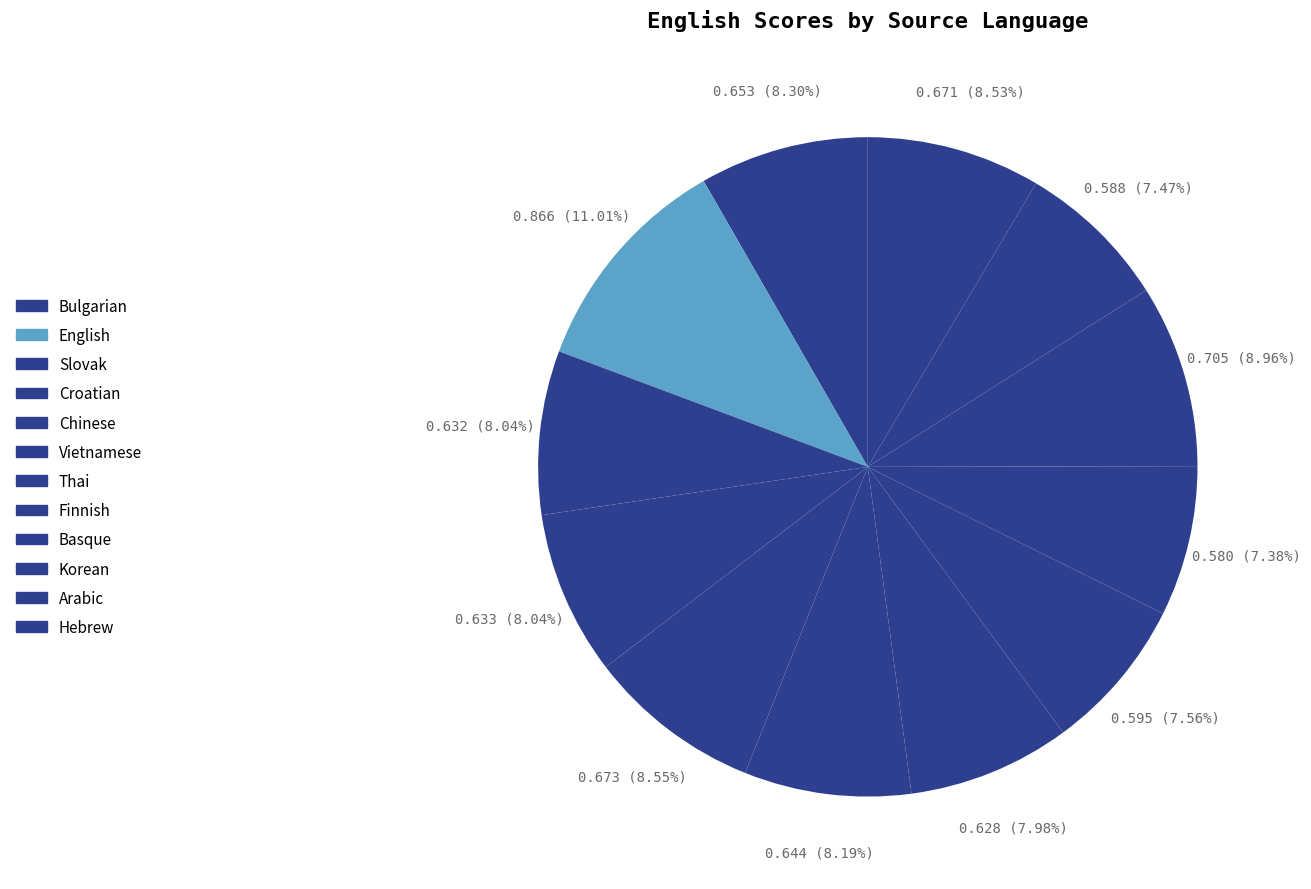

Count the number of slices in the pie.

12